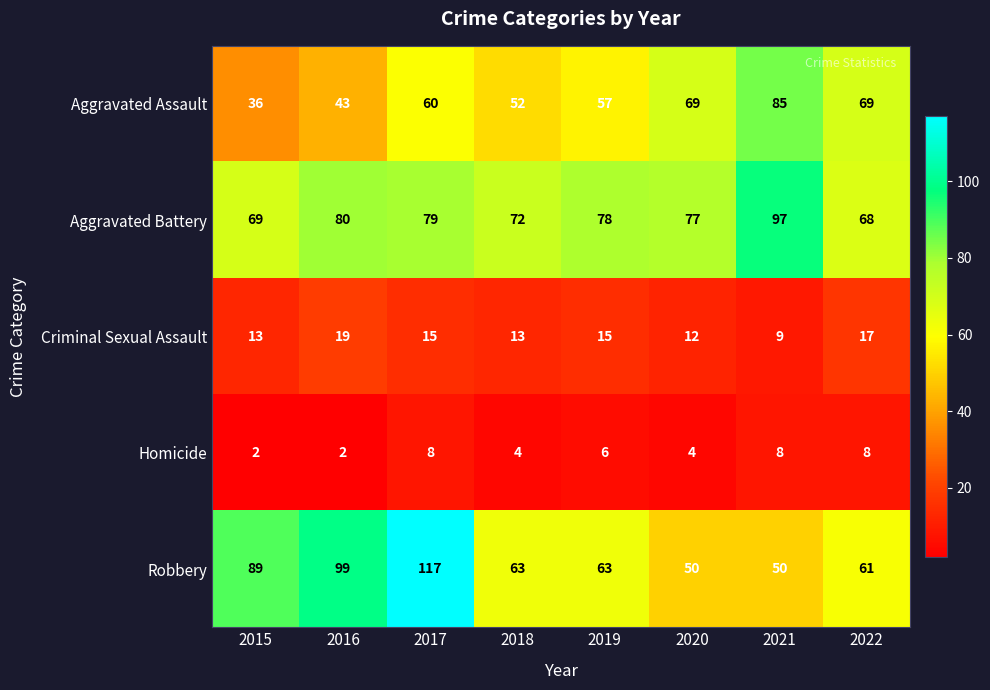

Which series has the largest total across all categories?

Aggravated Battery